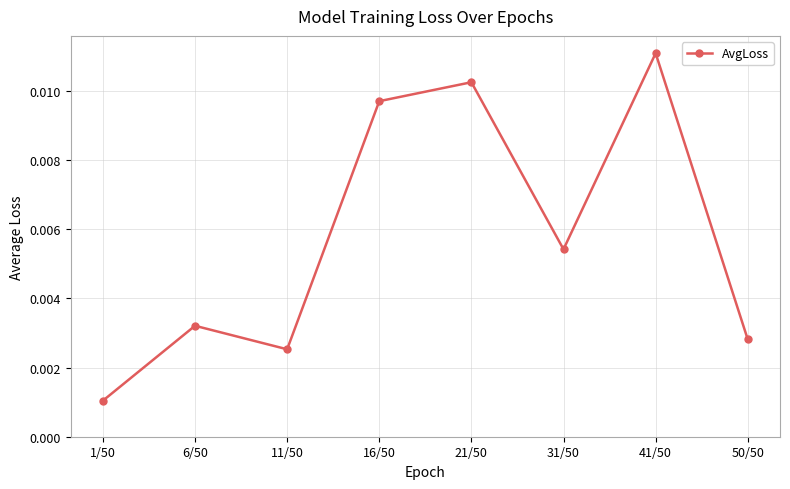

Between 6/50 and 21/50, which is larger?

21/50